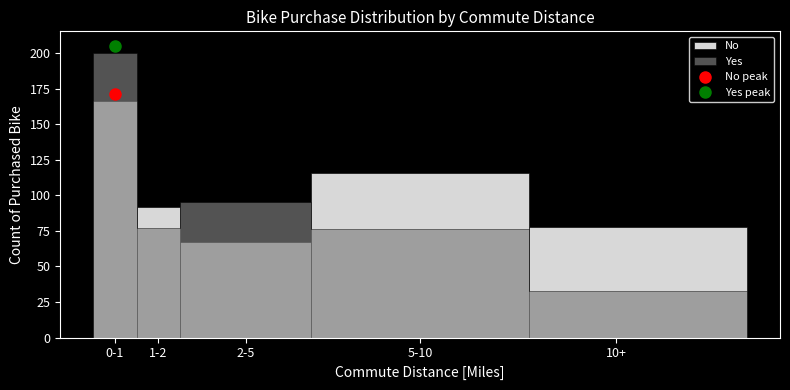

Reading left to right, extract all data points from this chart.

166	92	67	116	78